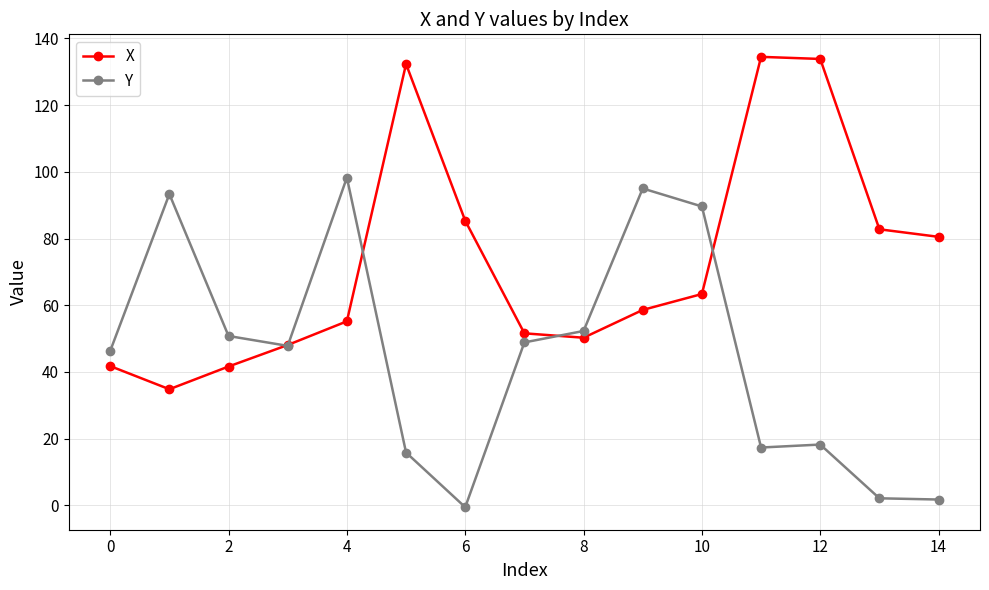

In X, how many points are higher than both neighbors (excluding endpoints)?

2